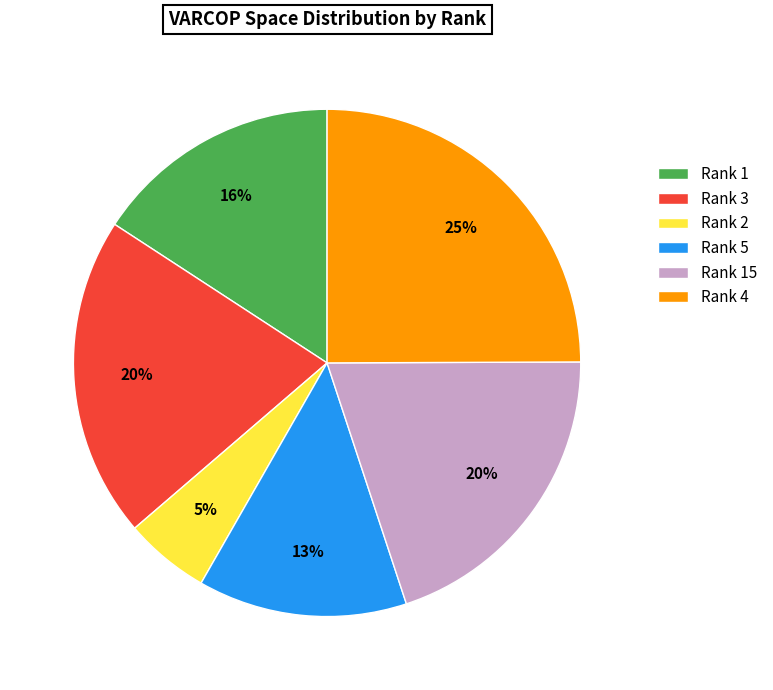

Count the number of slices in the pie.

6